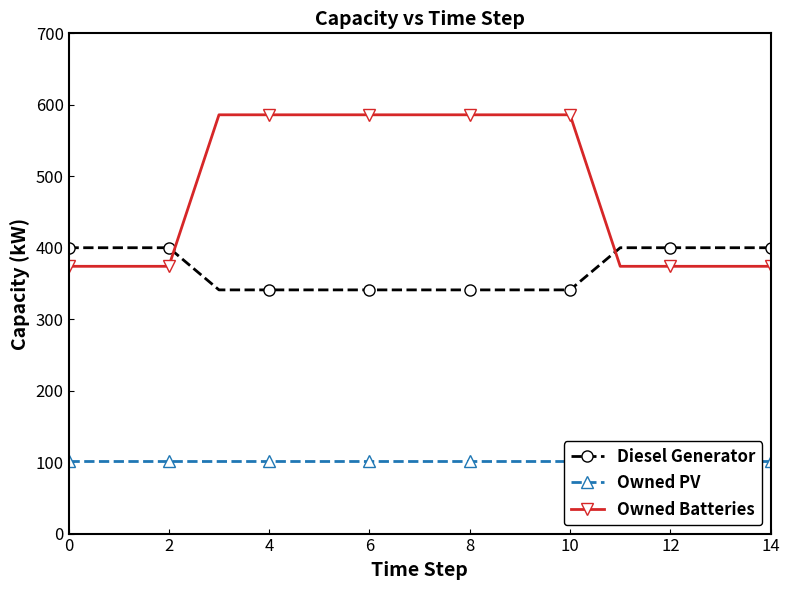

What is the maximum value for Owned Batteries?

586